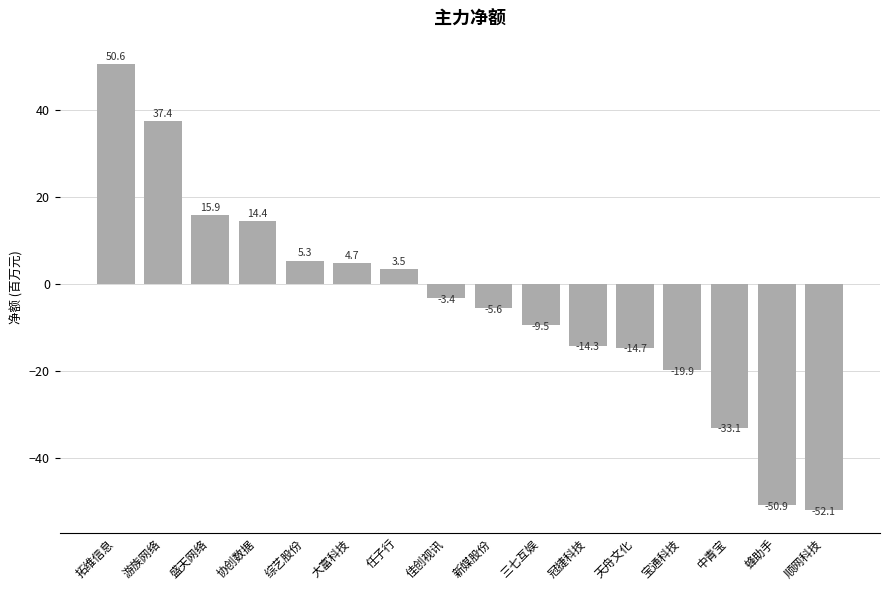

How many positive values are there?

7